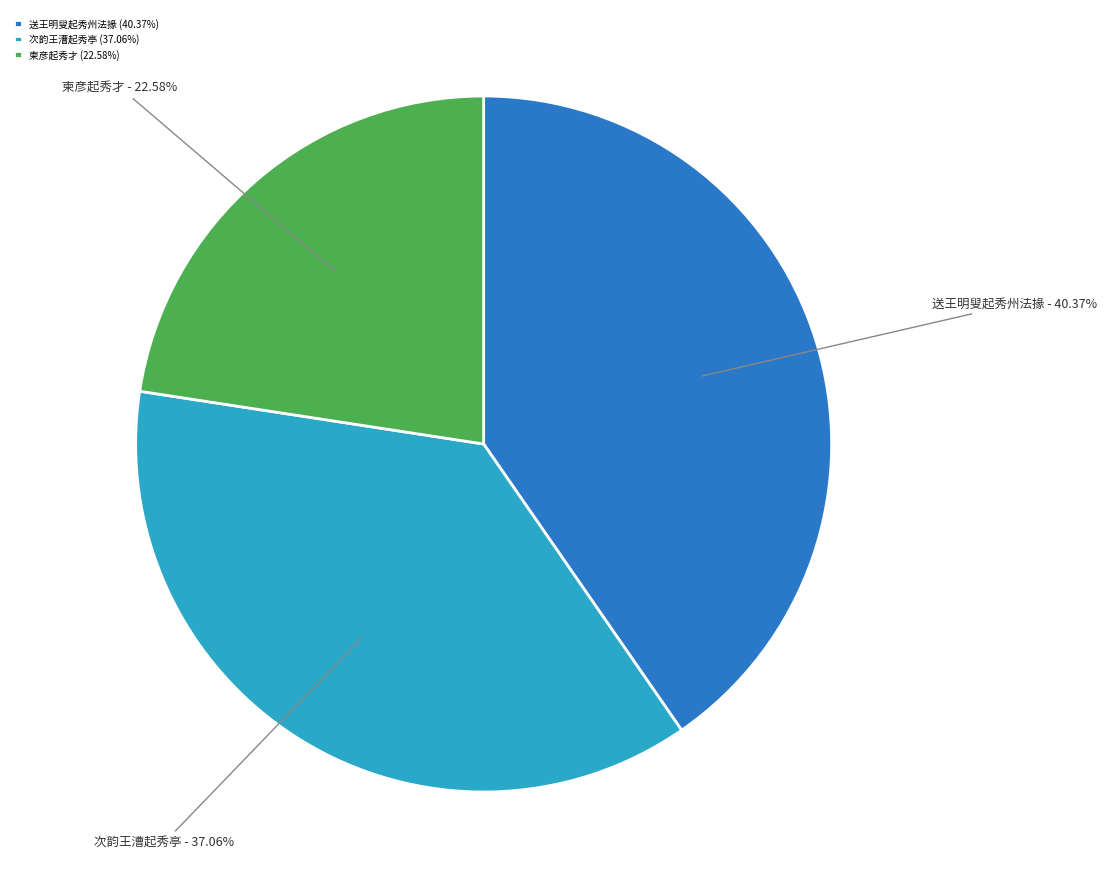

What percentage is NOT represented by 柬彦起秀才?

77.4%